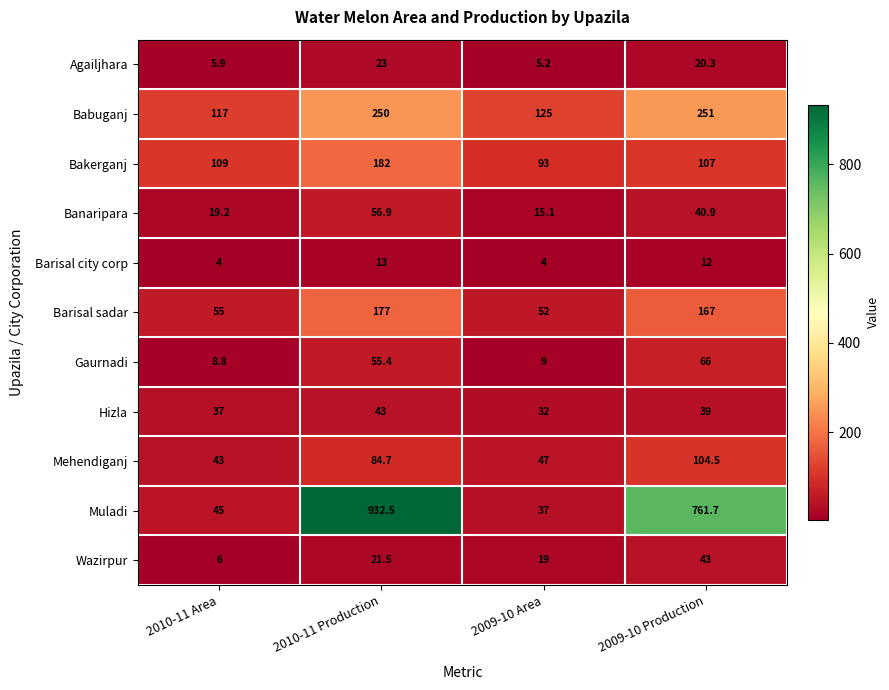

Read the Muladi value at 2010-11 Production.

932.5